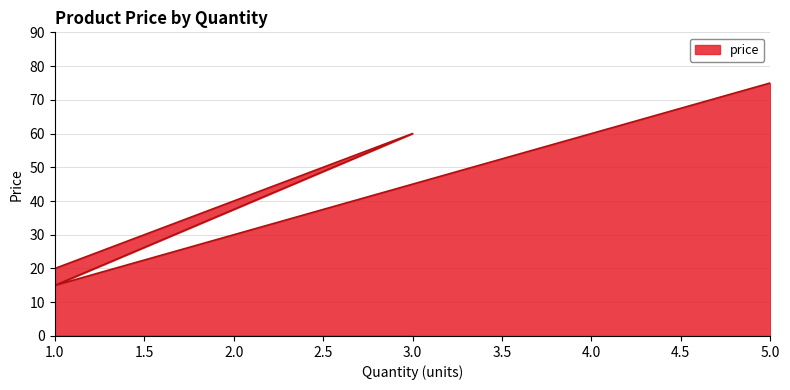

How many points are higher than both their immediate neighbors (excluding endpoints)?

1